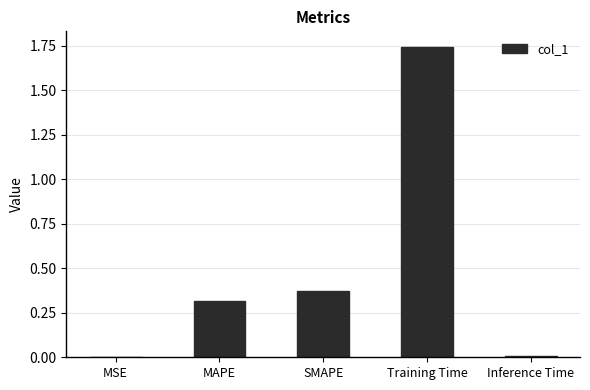

Does the chart contain stacked bars?

No